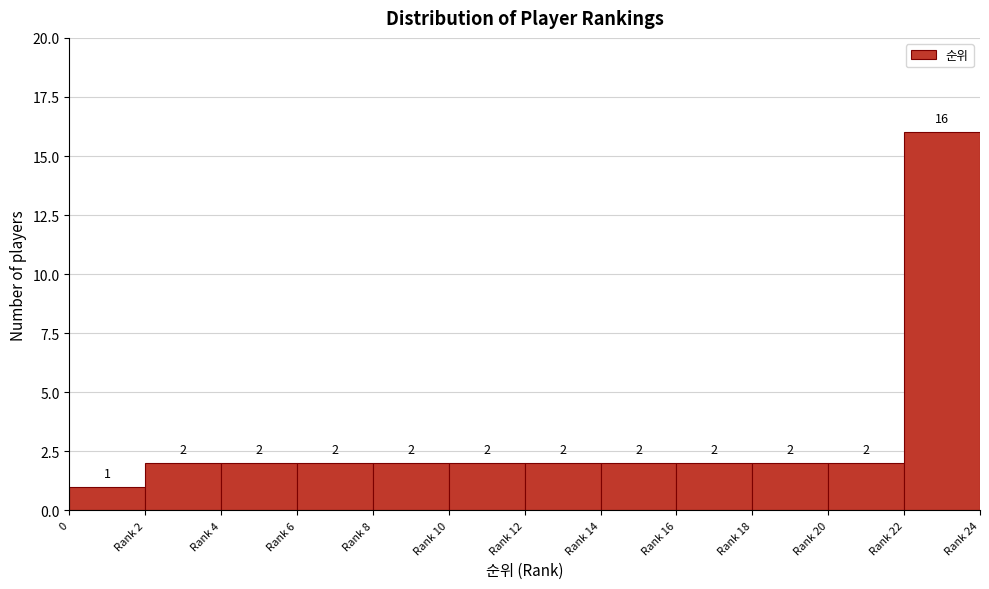

Reading left to right, extract all data points from this chart.

0=1	Rank 2=2	Rank 4=2	Rank 6=2	Rank 8=2	Rank 10=2	Rank 12=2	Rank 14=2	Rank 16=2	Rank 18=2	Rank 20=2	Rank 22=16